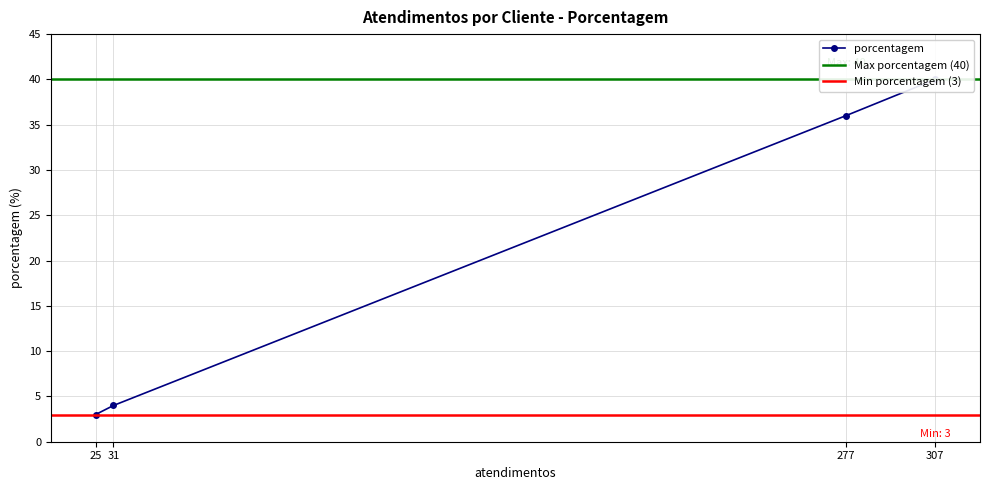

Rank the categories by value from highest to lowest.

307, 277, 31, 25